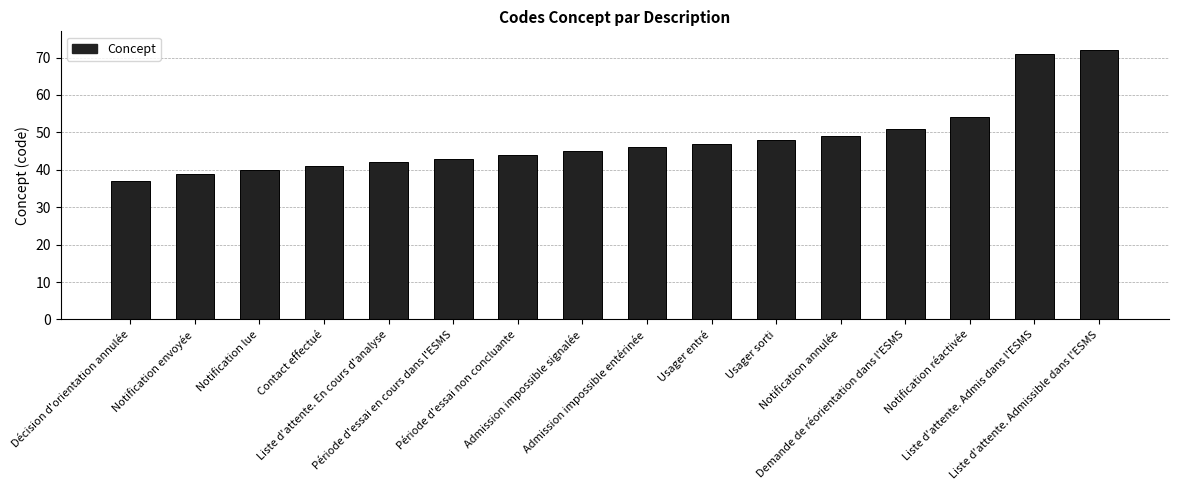

Rank the categories by value from lowest to highest.

Décision d'orientation annulée, Notification envoyée, Notification lue, Contact effectué, Liste d'attente. En cours d'analyse, Période d'essai en cours dans l'ESMS, Période d'essai non concluante, Admission impossible signalée, Admission impossible entérinée, Usager entré, Usager sorti, Notification annulée, Demande de réorientation dans l'ESMS, Notification réactivée, Liste d'attente. Admis dans l'ESMS, Liste d'attente. Admissible dans l'ESMS